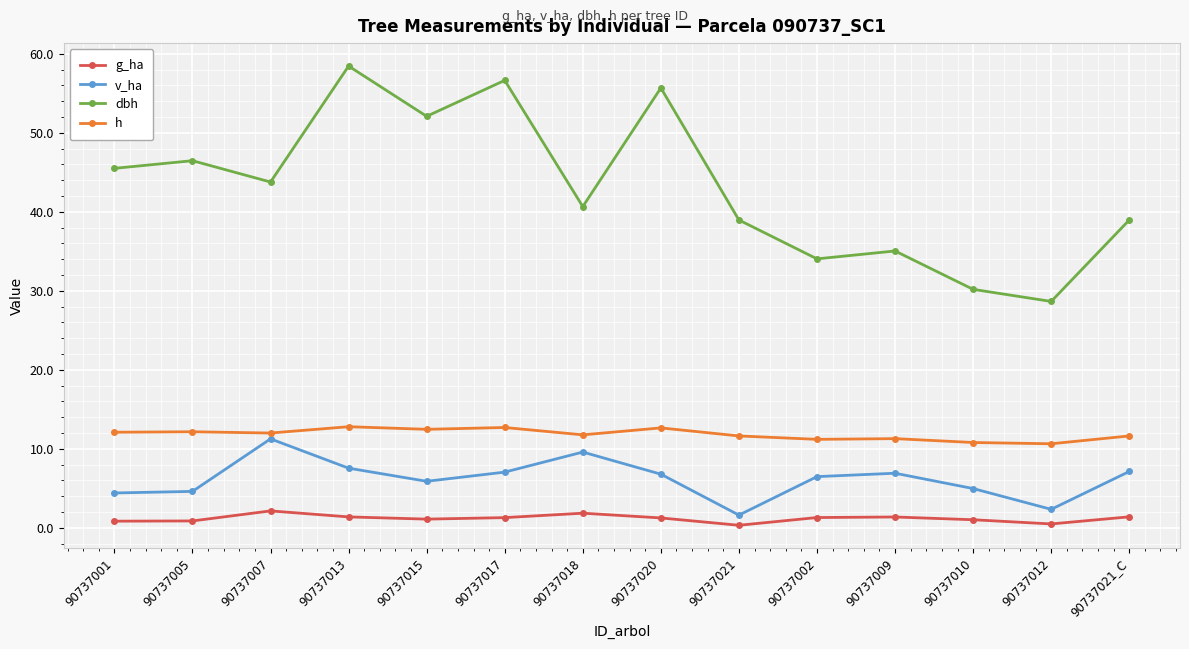

What is the value of the v_ha point at the 12th from the left?

5.0